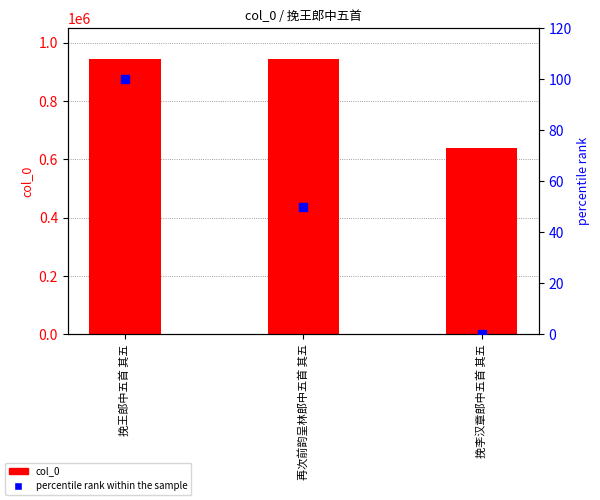

Which series has the largest Y range (max minus min)?

col_0